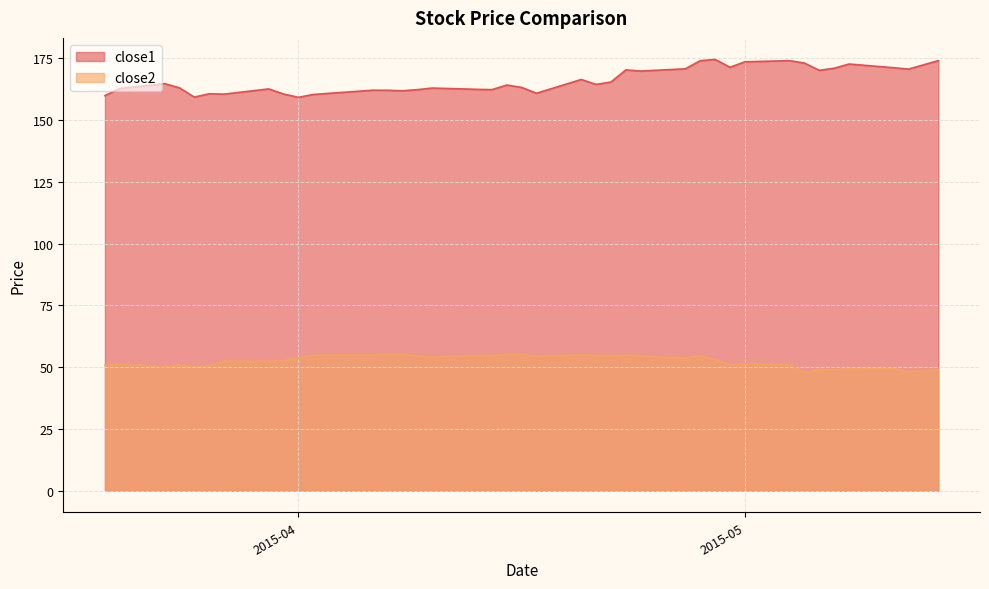

What is the greatest value displayed?

174.5